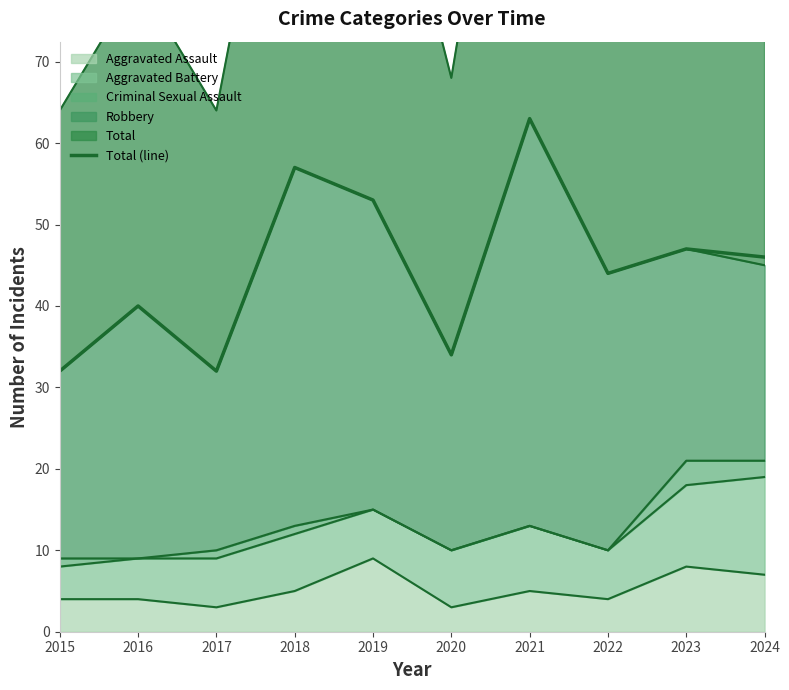

Reading left to right, extract all data points from this chart.

2015=32	2016=40	2017=32	2018=57	2019=53	2020=34	2021=63	2022=44	2023=47	2024=46